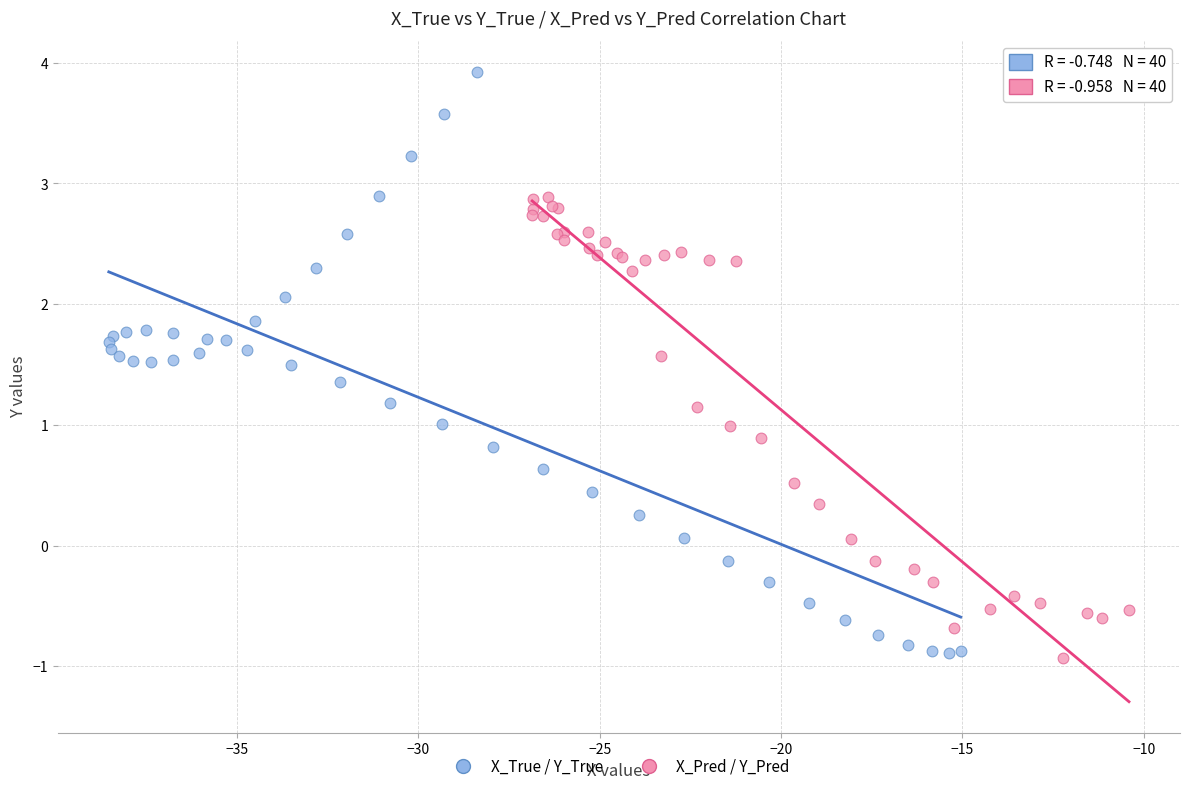

Which series has the widest spread of Y values?

X_True / Y_True